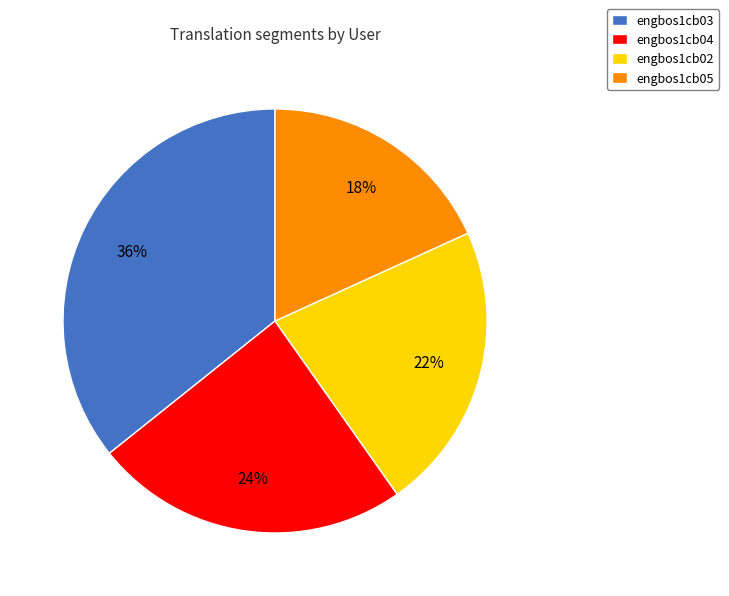

What is the ratio of the value at engbos1cb04 to the value at engbos1cb03?

0.7